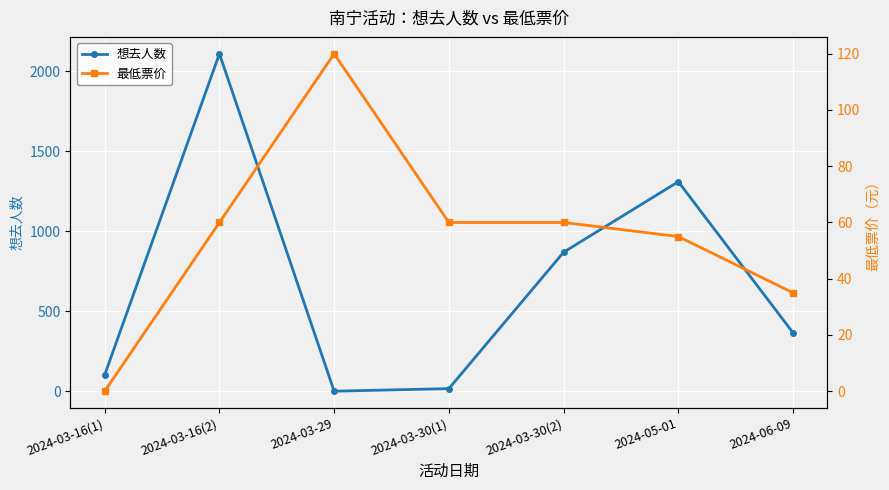

Reading left to right, extract all data points from this chart.

想去人数: 102	2110	0	16	869	1310	365
最低票价: 0	60	120	60	60	55	35